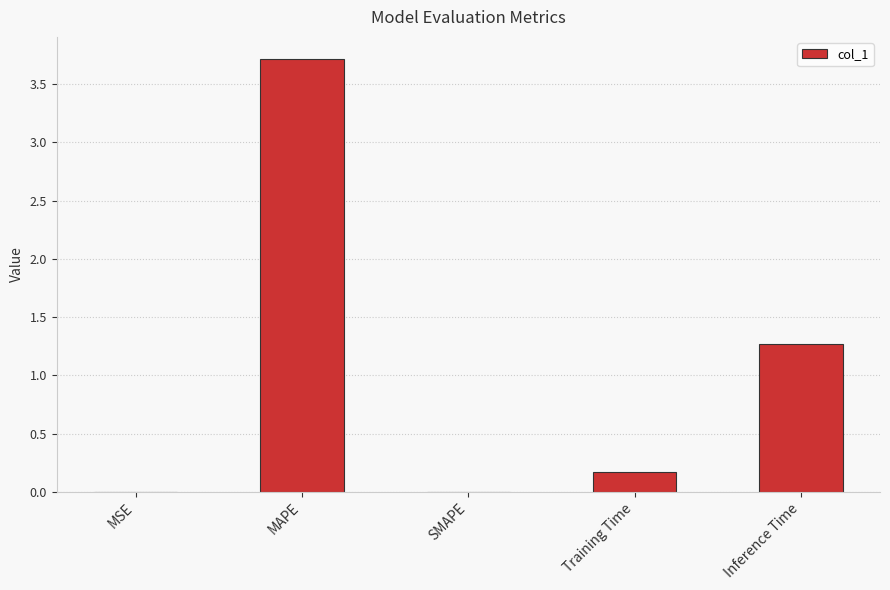

Where is the data nearest to the value 1?

Inference Time